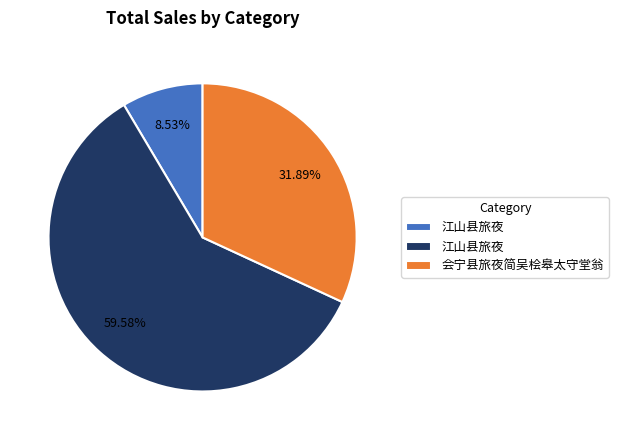

Is there any slice that represents more than half of the pie?

Yes